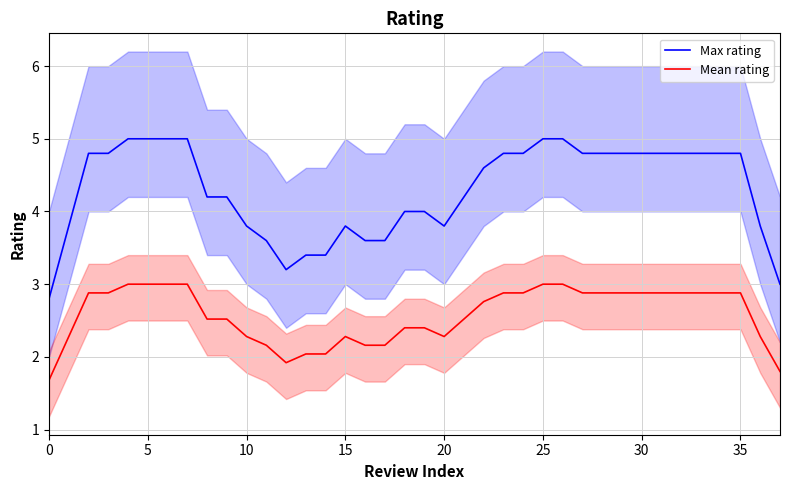

Reading right to left, extract all data points from this chart.

Max rating: 3.0	3.8	4.8	4.8	4.8	4.8	4.8	4.8	4.8	4.8	4.8	5.0	5.0	4.8	4.8	4.6	4.2	3.8	4.0	4.0	3.6	3.6	3.8	3.4	3.4	3.2	3.6	3.8	4.2	4.2	5.0	5.0	5.0	5.0	4.8	4.8	3.8	2.8
Mean rating: 1.8	2.3	2.9	2.9	2.9	2.9	2.9	2.9	2.9	2.9	2.9	3.0	3.0	2.9	2.9	2.8	2.5	2.3	2.4	2.4	2.2	2.2	2.3	2.0	2.0	1.9	2.2	2.3	2.5	2.5	3.0	3.0	3.0	3.0	2.9	2.9	2.3	1.7